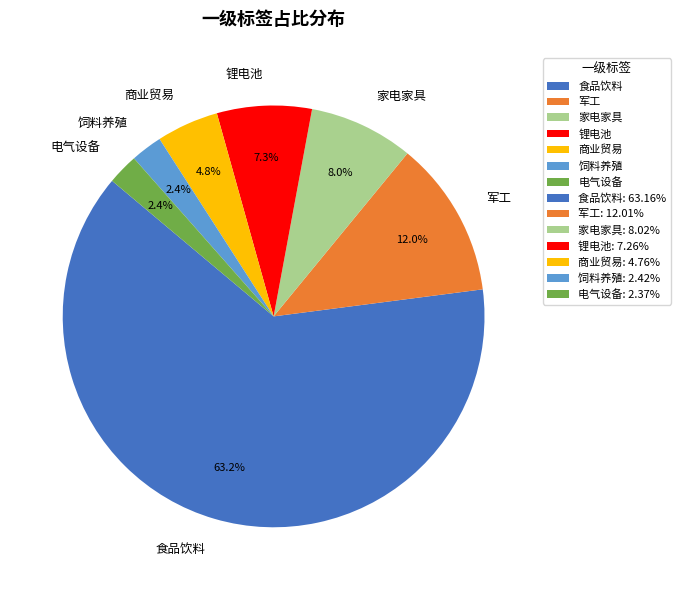

Is 锂电池 the majority of the pie?

No